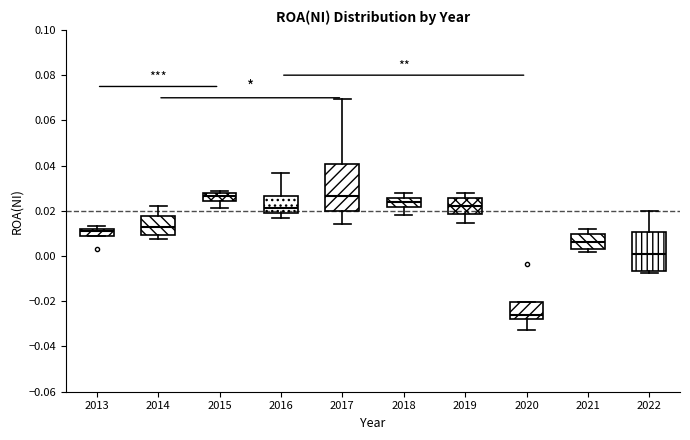

Comparing the boxes themselves (not the whiskers), which one is the tallest?

2017